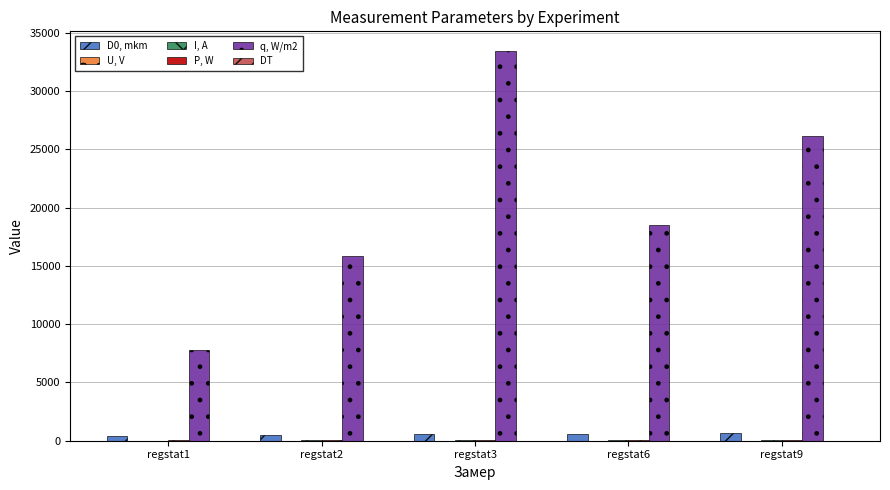

At which label does q, W/m2 reach its peak?

regstat3